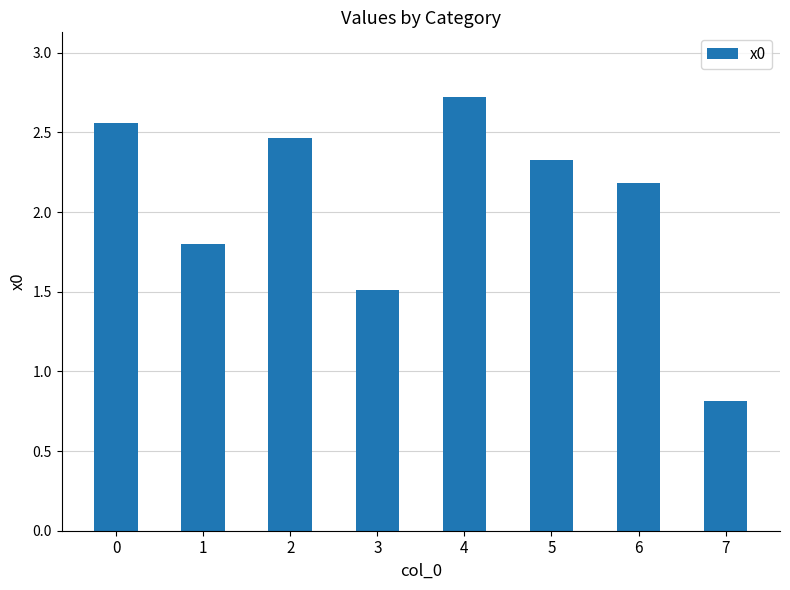

Between 0 and 4, which is larger?

4